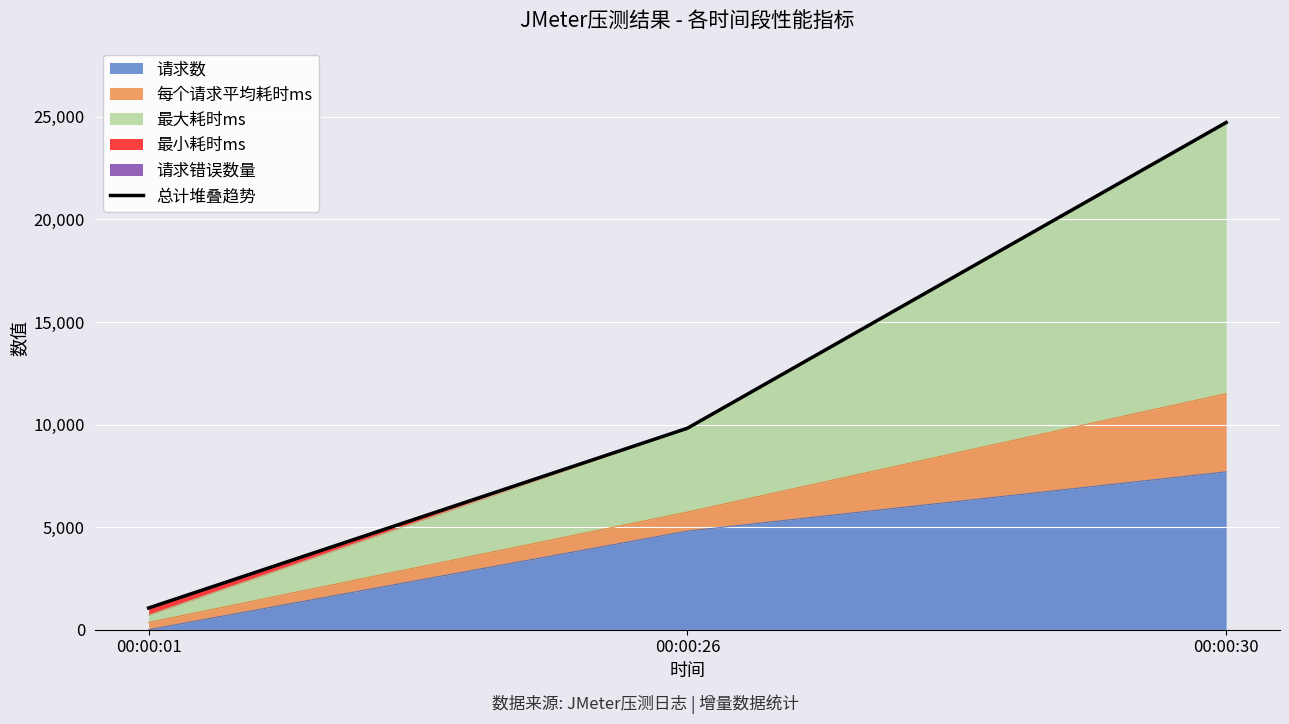

Which category has the highest value across all series?

00:00:30